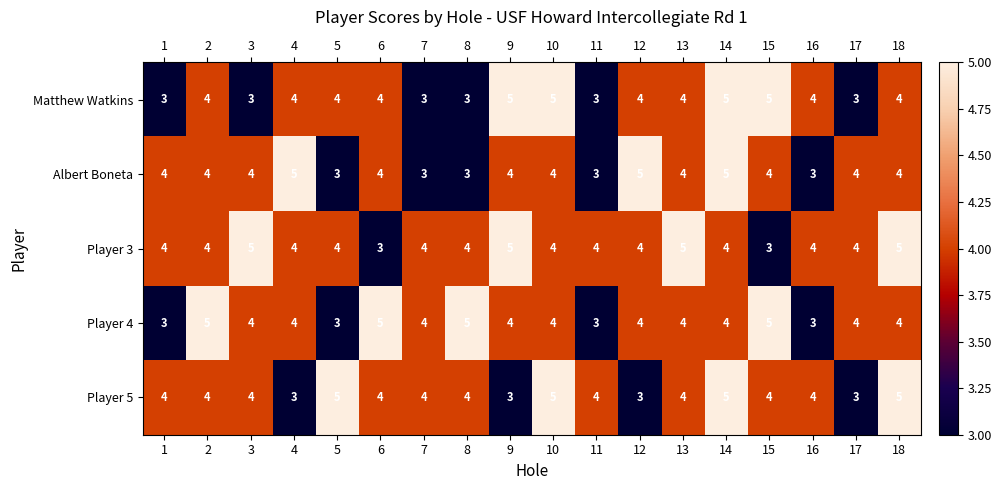

At how many categories does at least one series exceed 3?

18